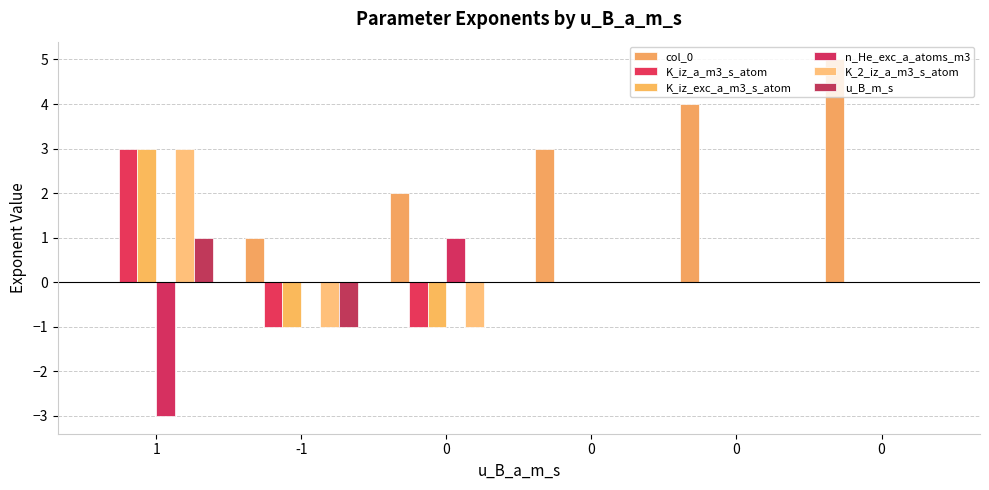

What are all the series names shown in the legend?

col_0, K_iz_a_m3_s_atom, K_iz_exc_a_m3_s_atom, n_He_exc_a_atoms_m3, K_2_iz_a_m3_s_atom, u_B_m_s